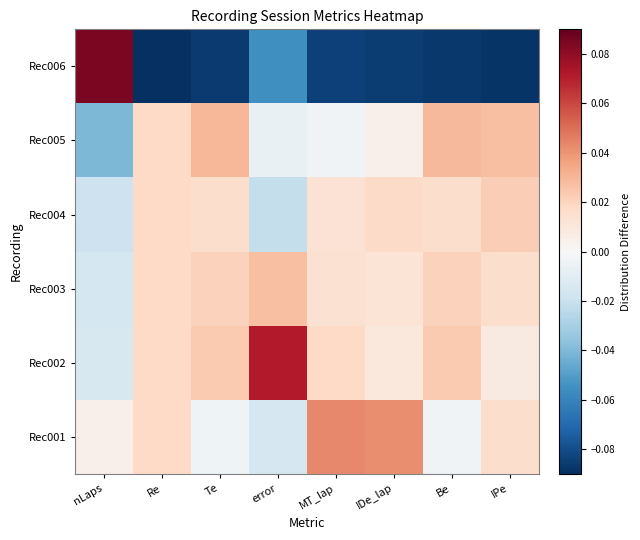

Rank the series at IPe from highest to lowest value.

Rec005, Rec004, Rec001, Rec003, Rec002, Rec006